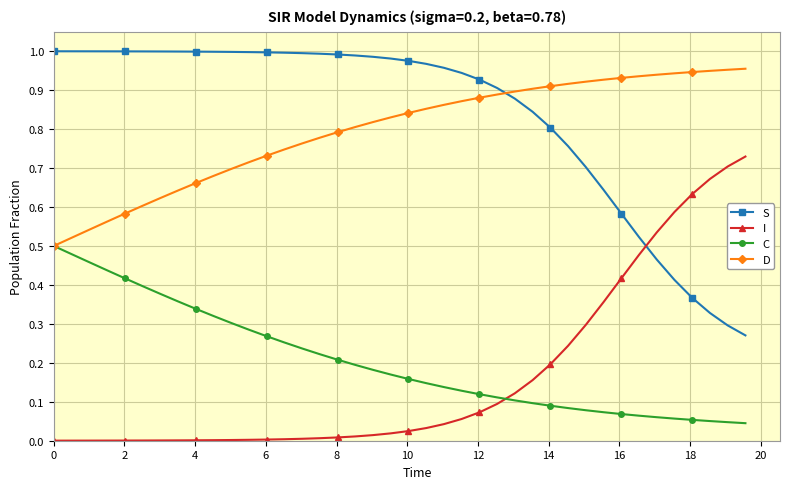

Rank the series by their maximum value, from lowest to highest.

C, I, D, S